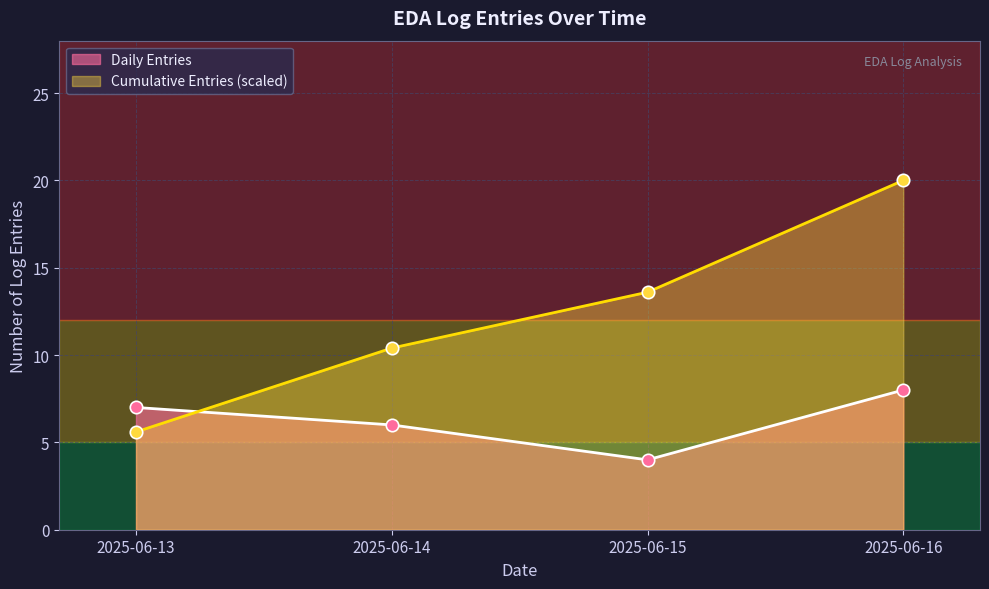

What are all the series names shown in the legend?

Daily Entries, Cumulative Entries (scaled)